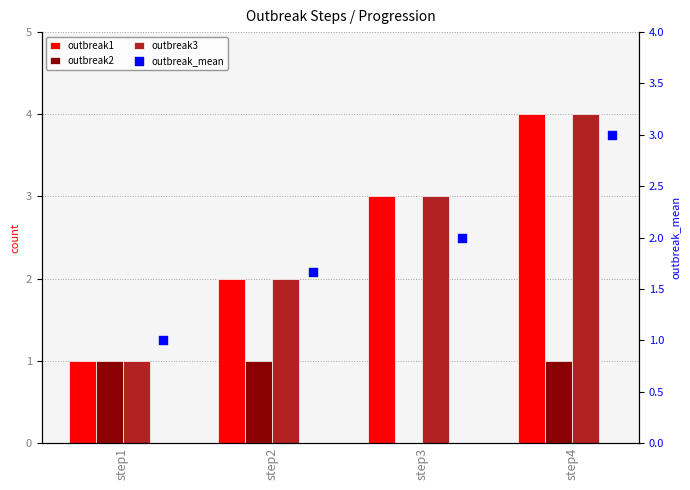

At how many categories does at least one series exceed 0?

4